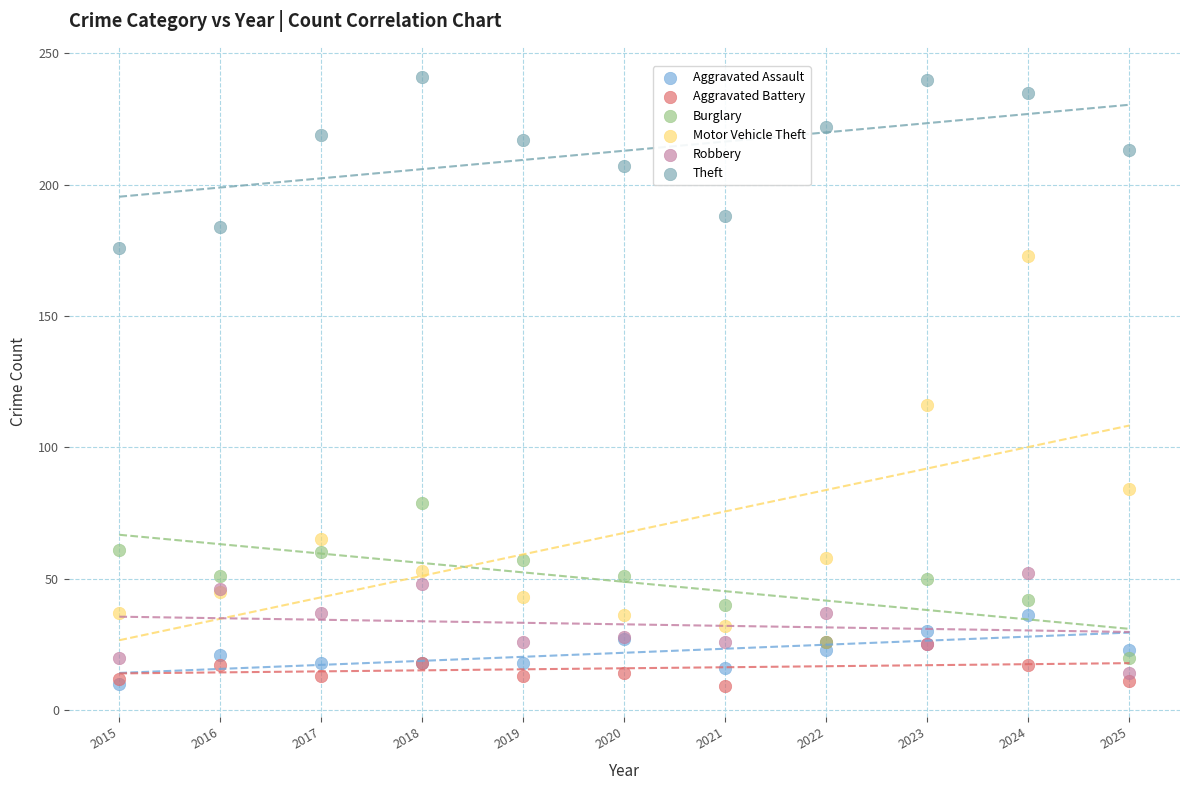

Across all series, what Y value is closest to 125?

116